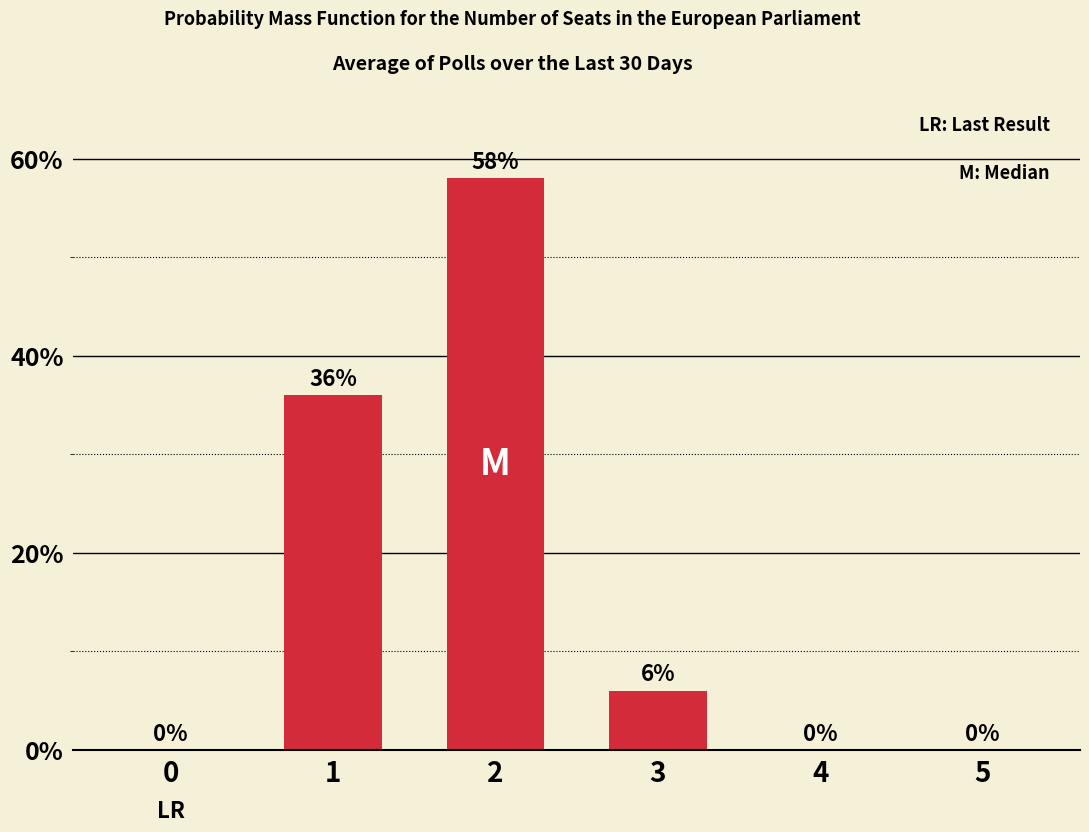

How many values are above zero?

3